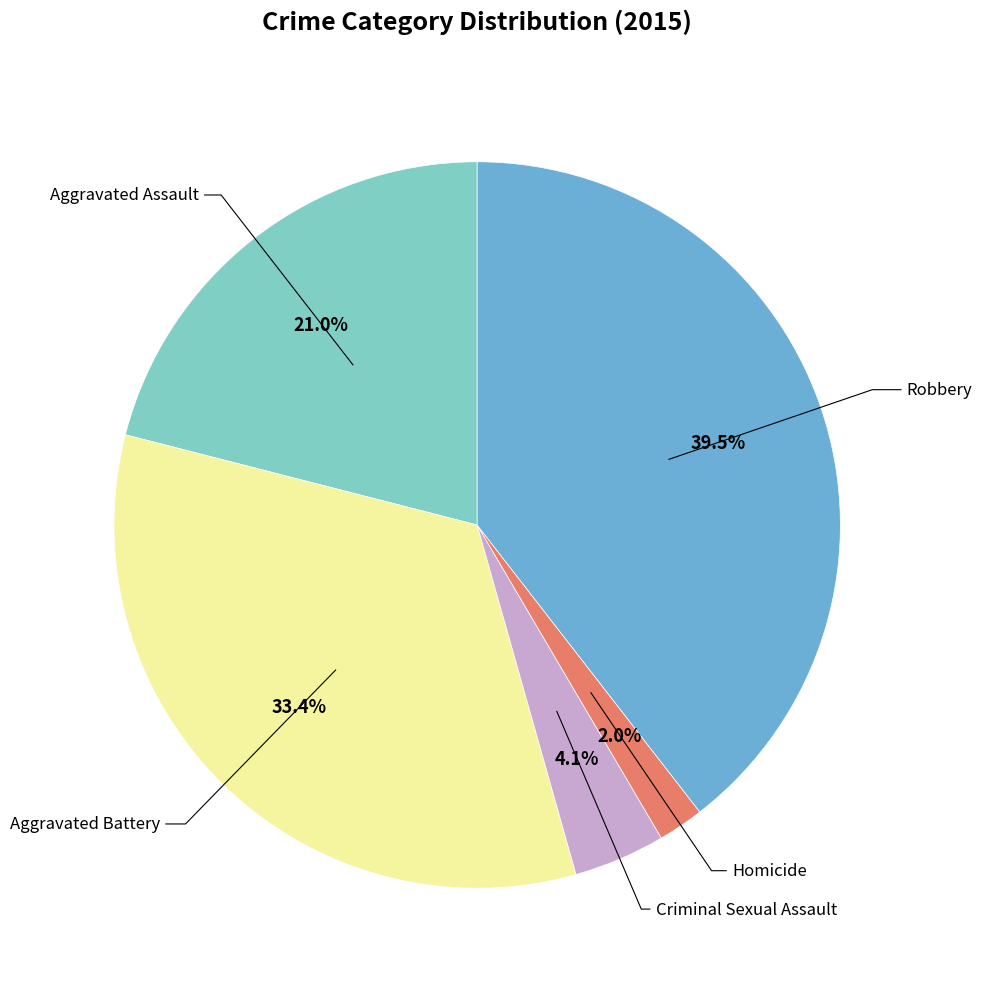

Is there any slice that represents more than half of the pie?

No